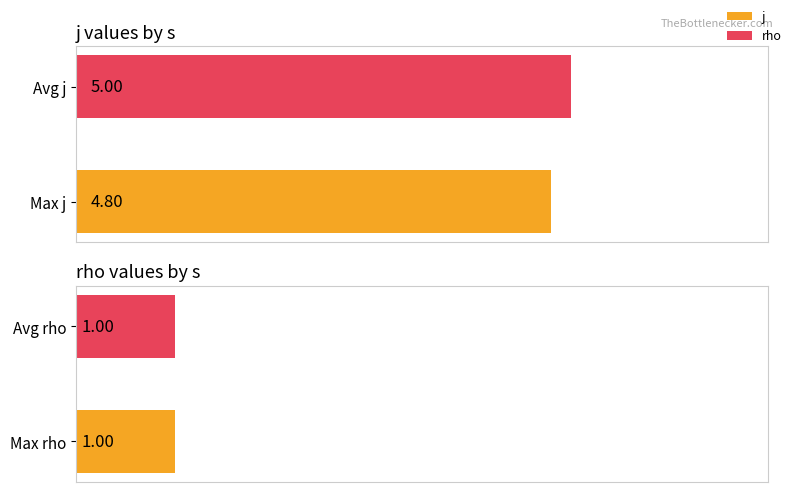

Does the chart contain any negative values?

No